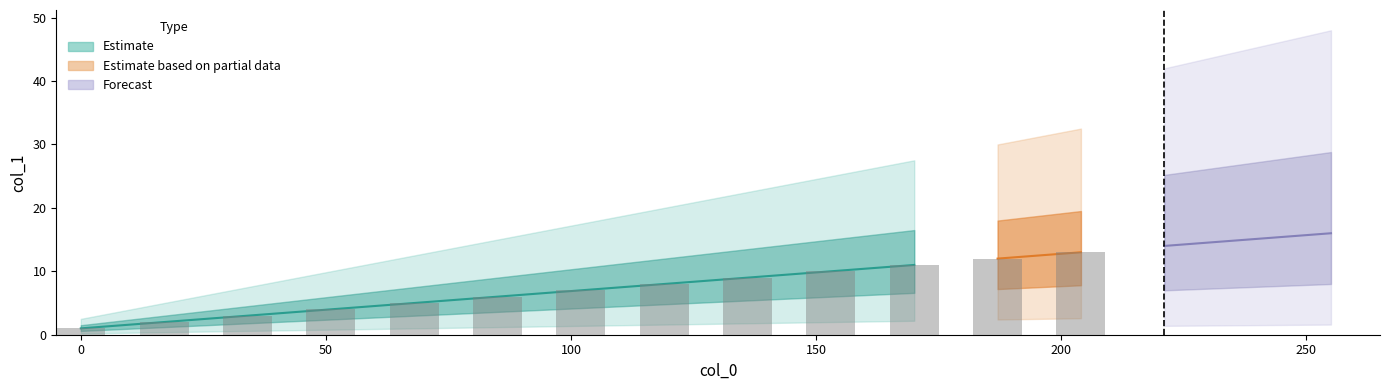

At which label is the value closest to 8?

119